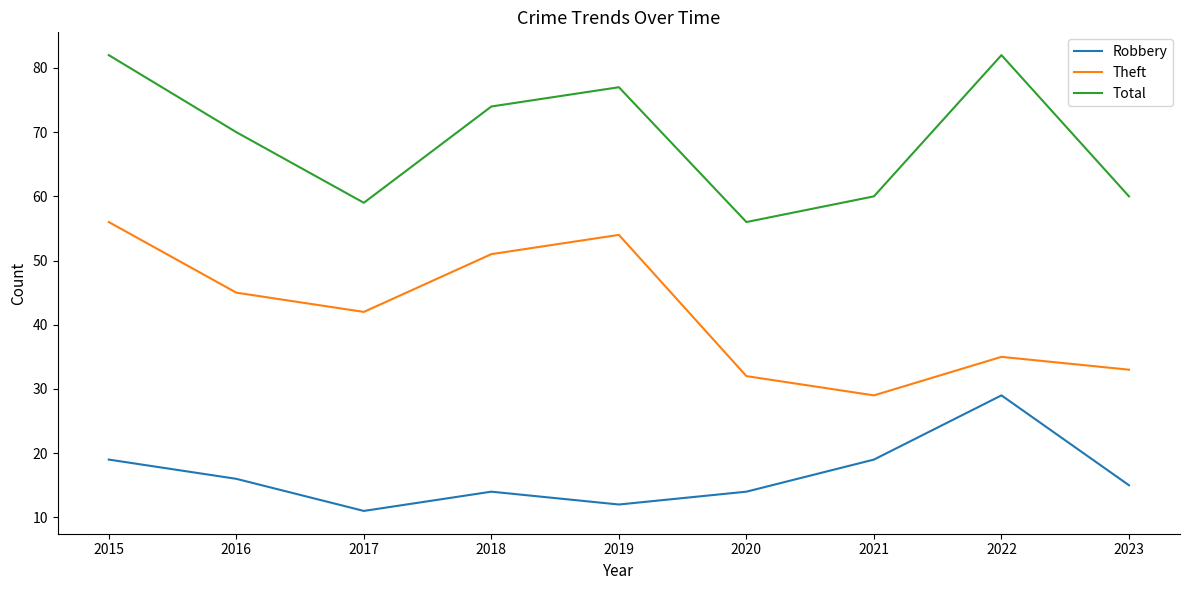

Reading right to left, what are all the values shown in this chart?

Robbery: 15	29	19	14	12	14	11	16	19
Theft: 33	35	29	32	54	51	42	45	56
Total: 60	82	60	56	77	74	59	70	82